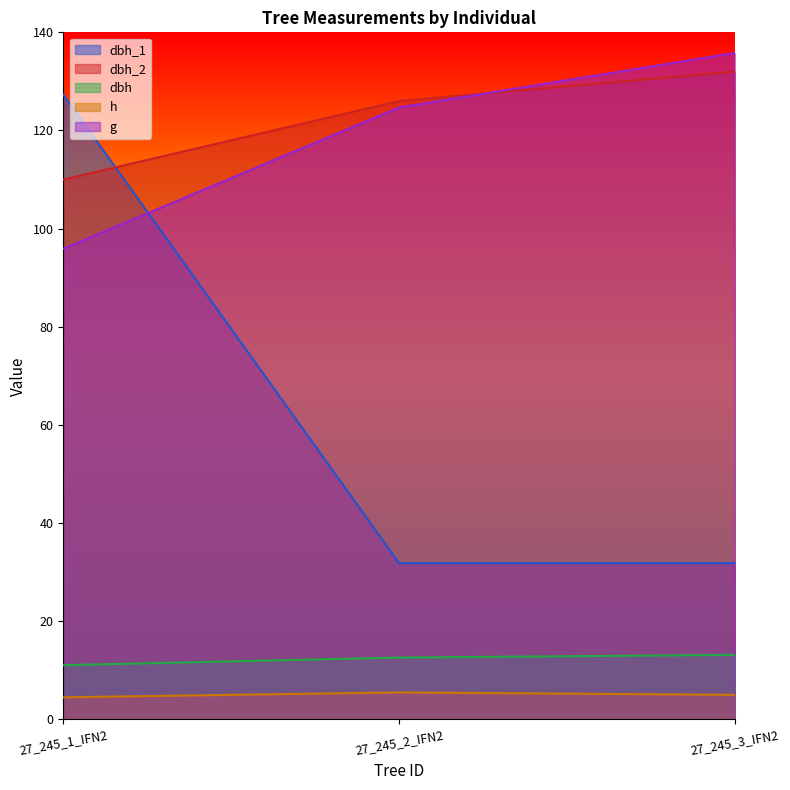

At how many categories does at least one series exceed 107?

3